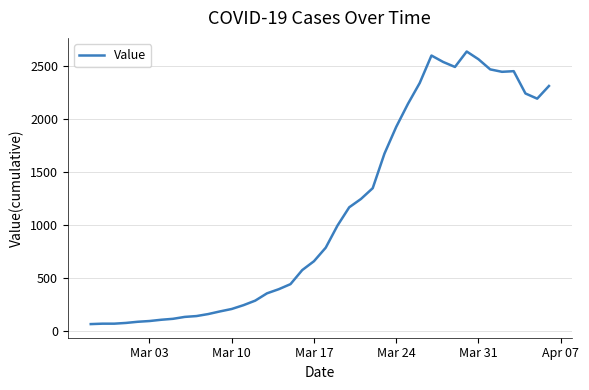

What is the greatest value displayed?

2640